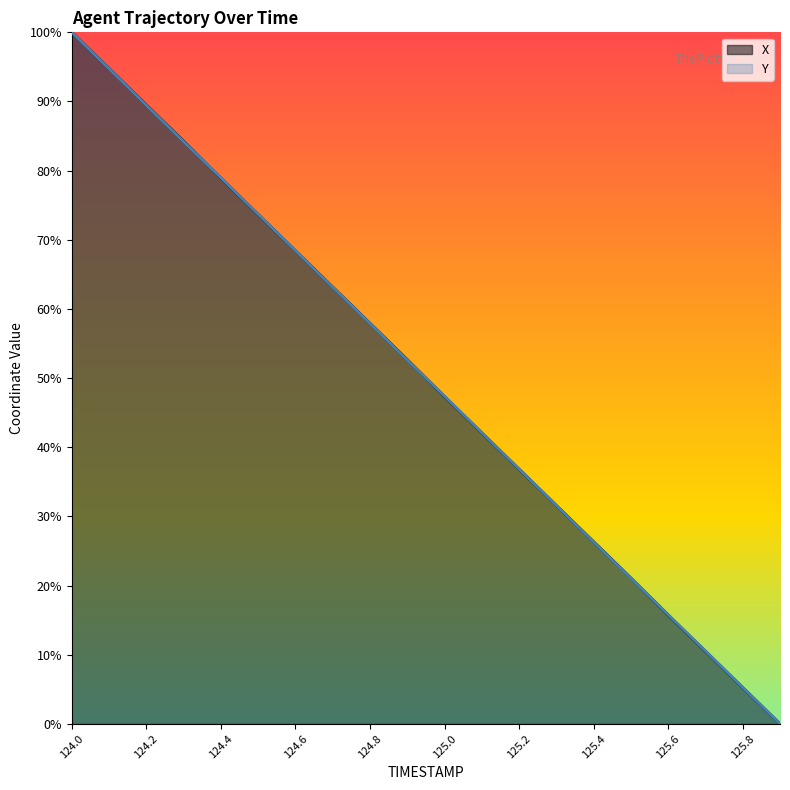

True or false: X and Y cross at least once.

True